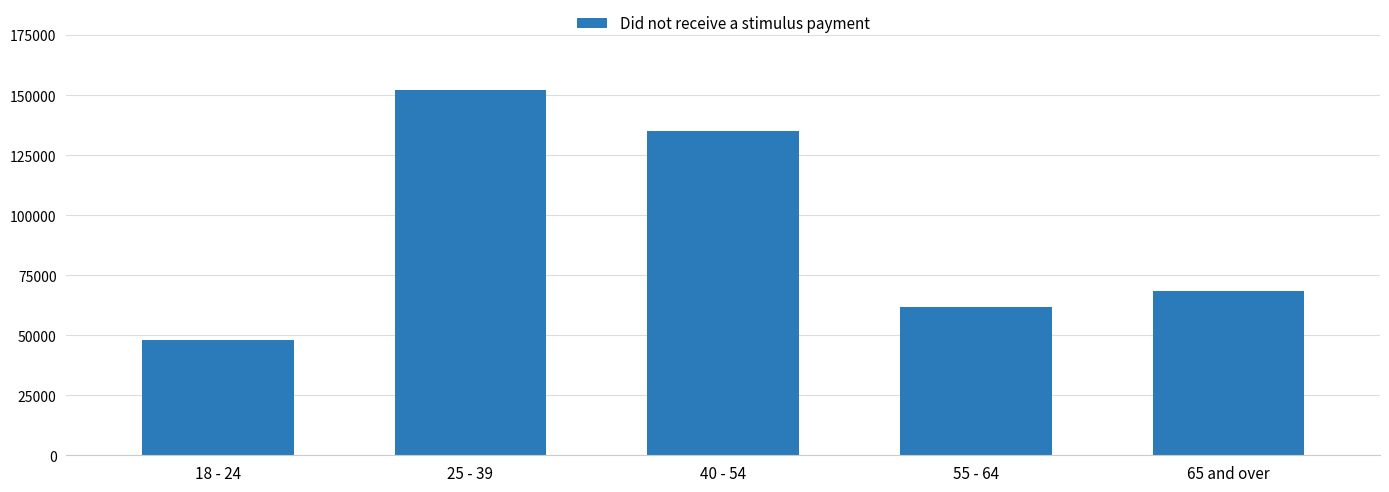

Which label corresponds to the smallest value in the chart?

18 - 24